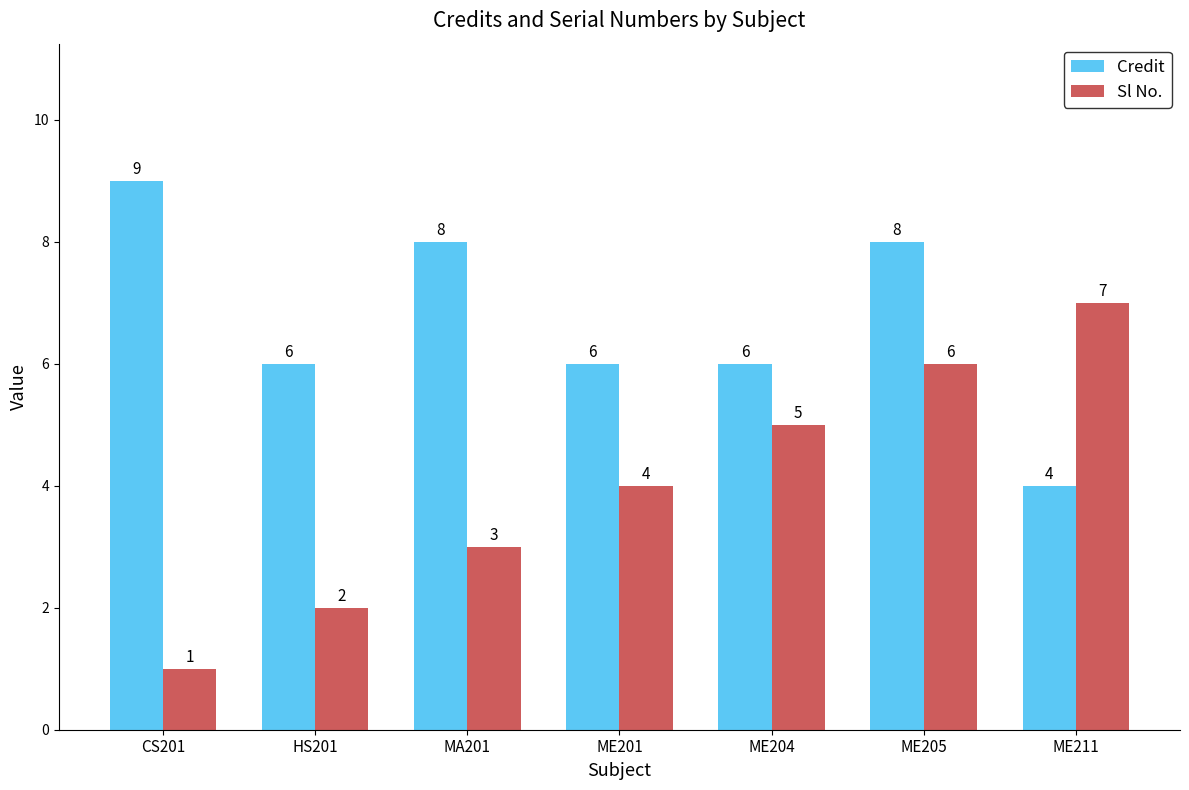

At how many categories does at least one series exceed 4?

7